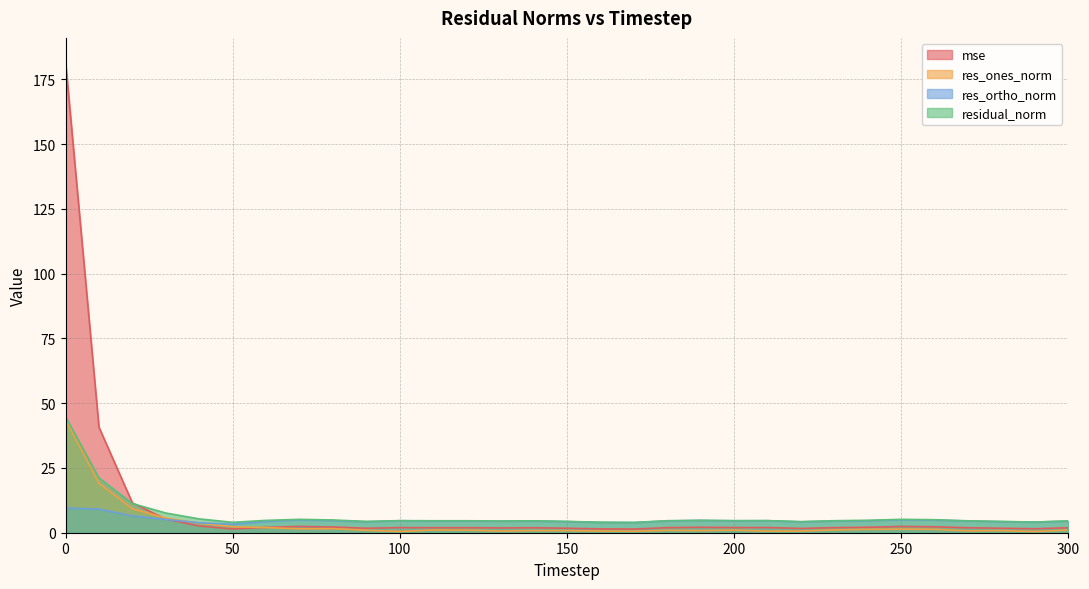

What is the value of the res_ortho_norm point at the 12th from the left?

4.5